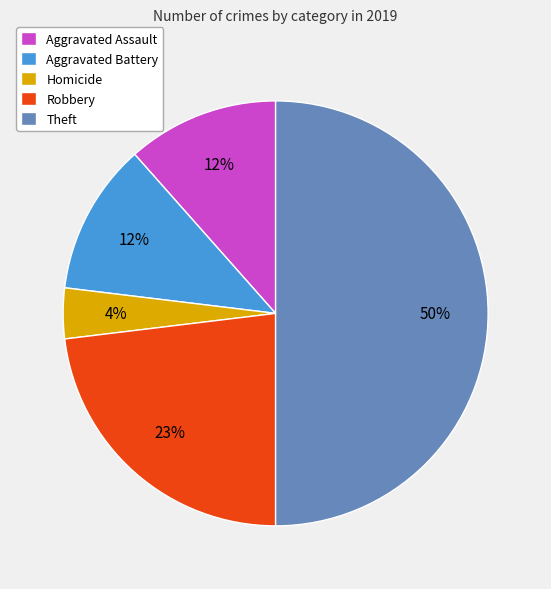

Do Homicide and Theft together represent more than half of the pie?

Yes